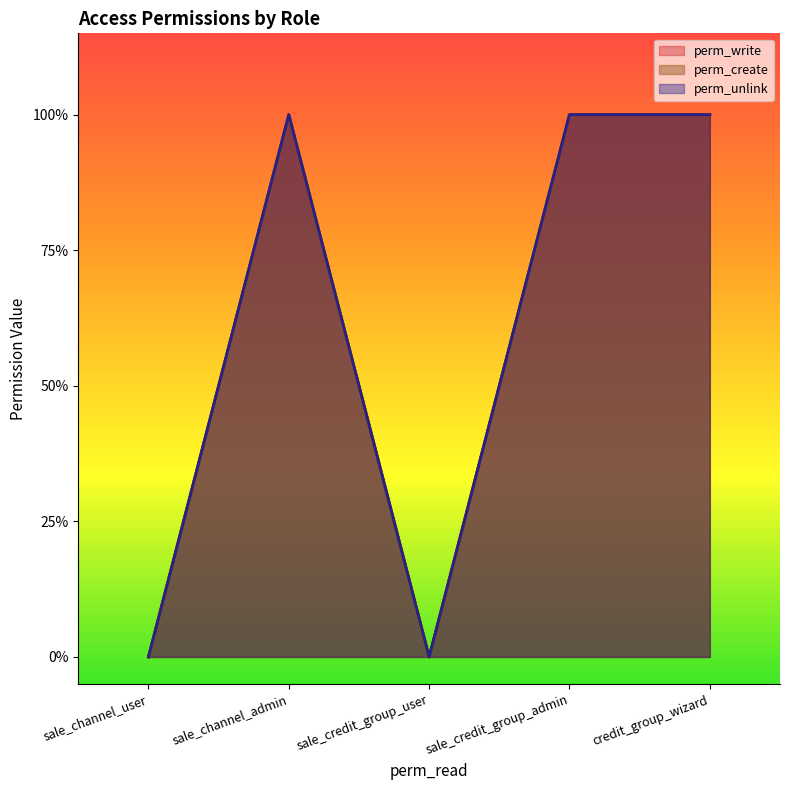

The value of perm_unlink at sale_channel_admin is 1. True or false?

True